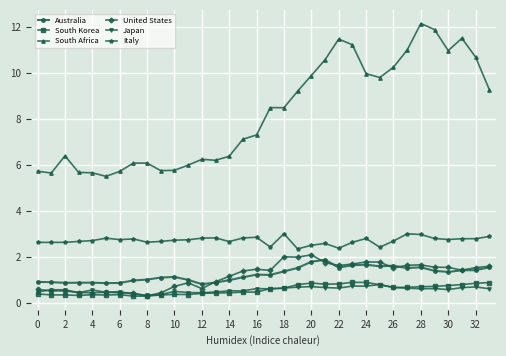

Which series has the largest total across all categories?

South Africa